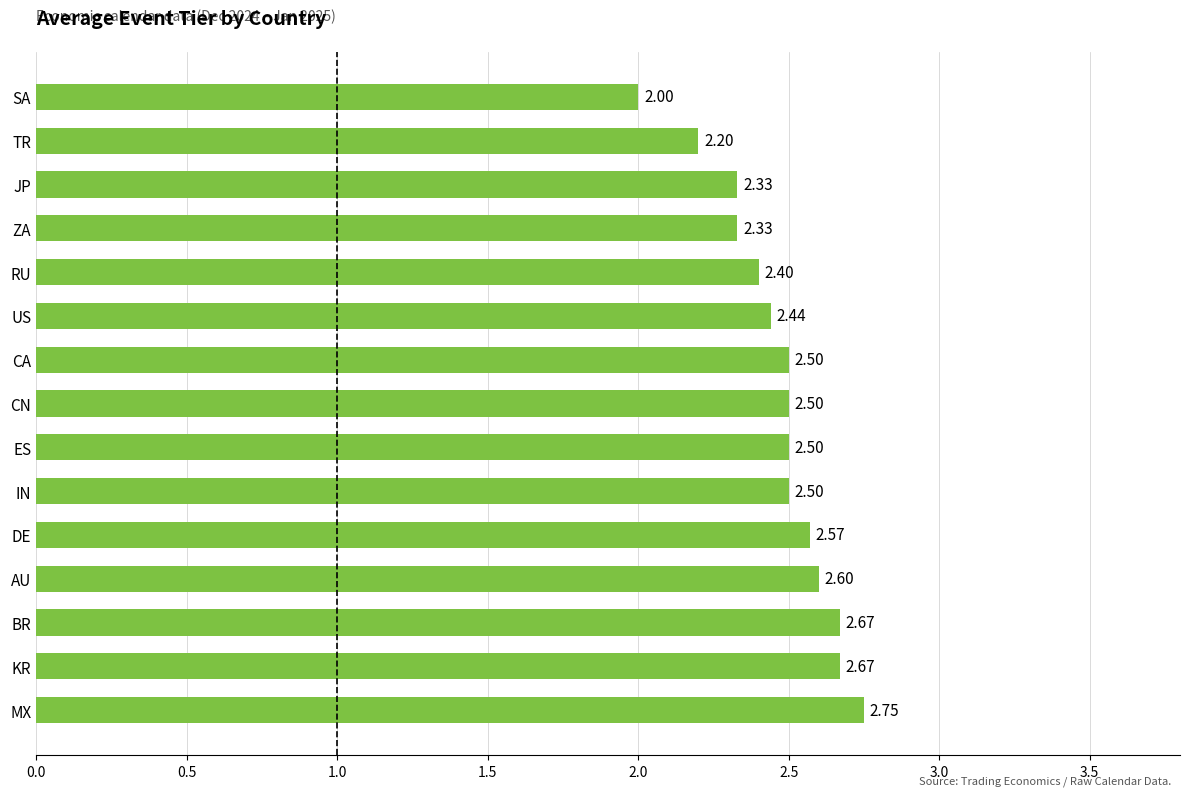

What is the minimum value shown in the chart?

2.0